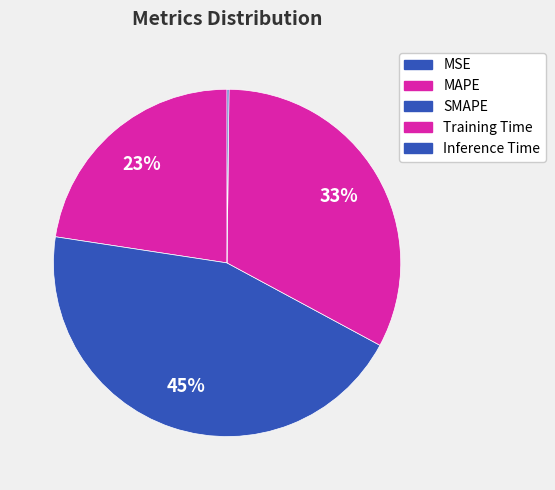

To the nearest percent, what percentage of the pie is Training Time?

33%